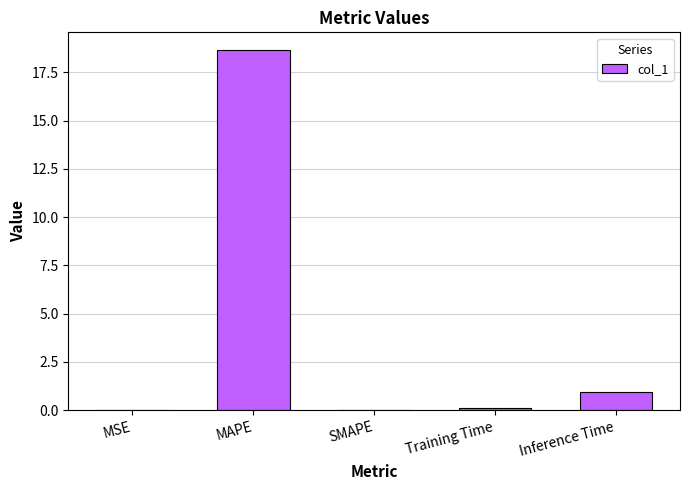

What is the greatest value displayed?

18.6